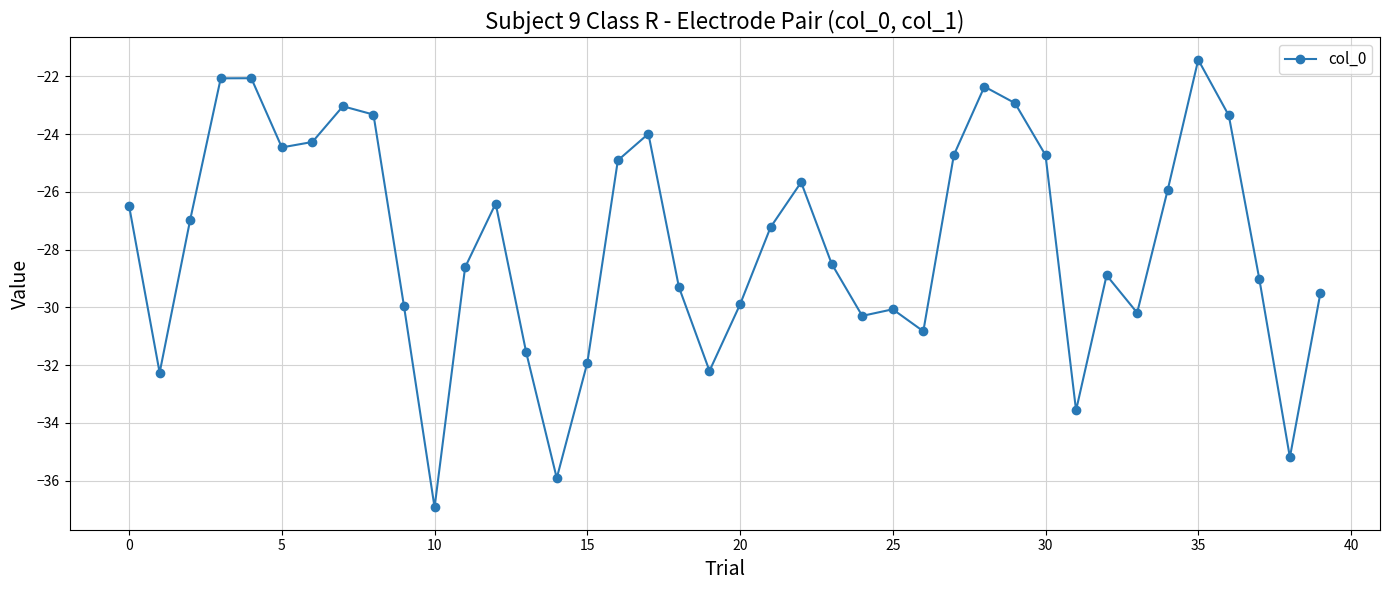

What is the difference between the maximum and minimum values?

15.5